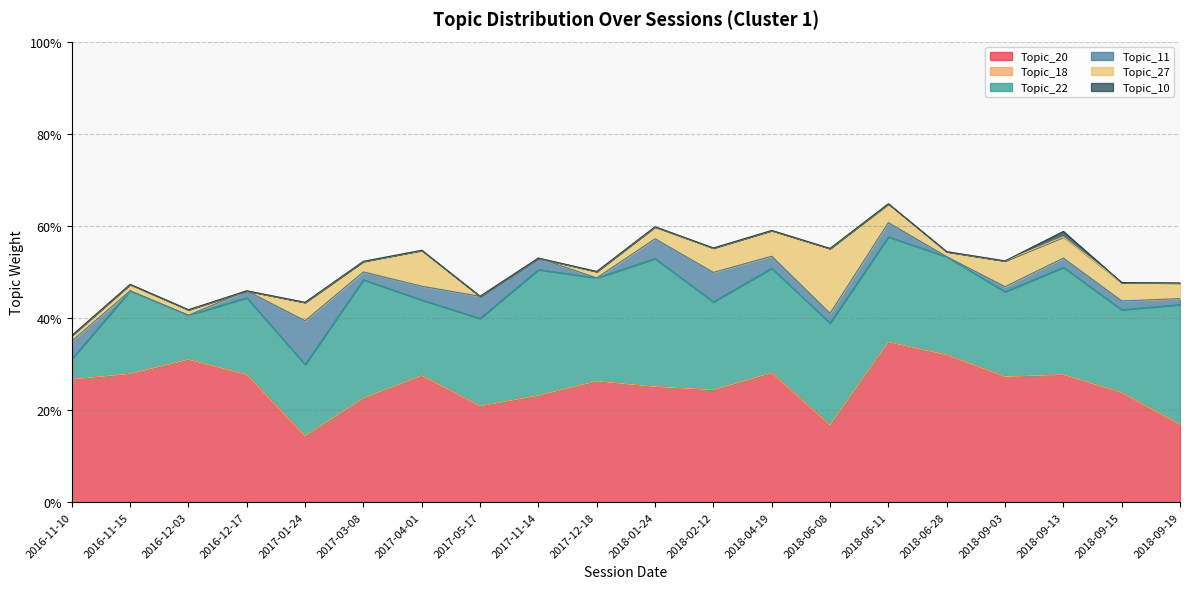

What position from the left is 2016-12-03?

3